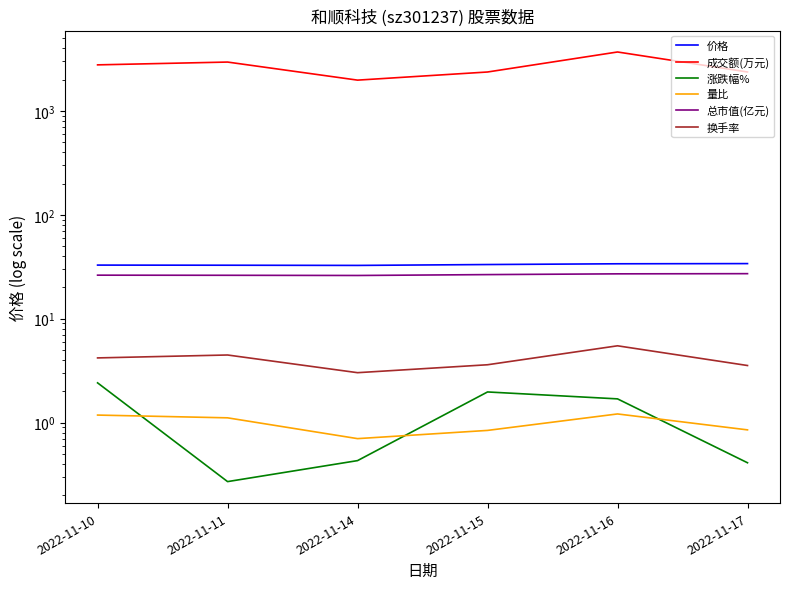

What is the maximum value shown in the chart?

3693.0